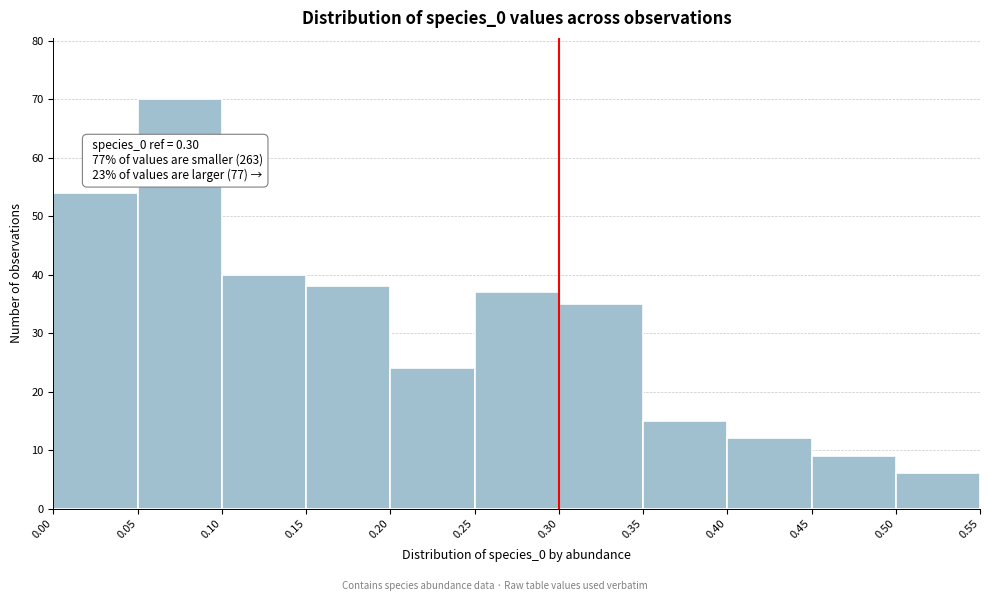

Over which range of the x-axis is the bar tallest?

0.05 to 0.10